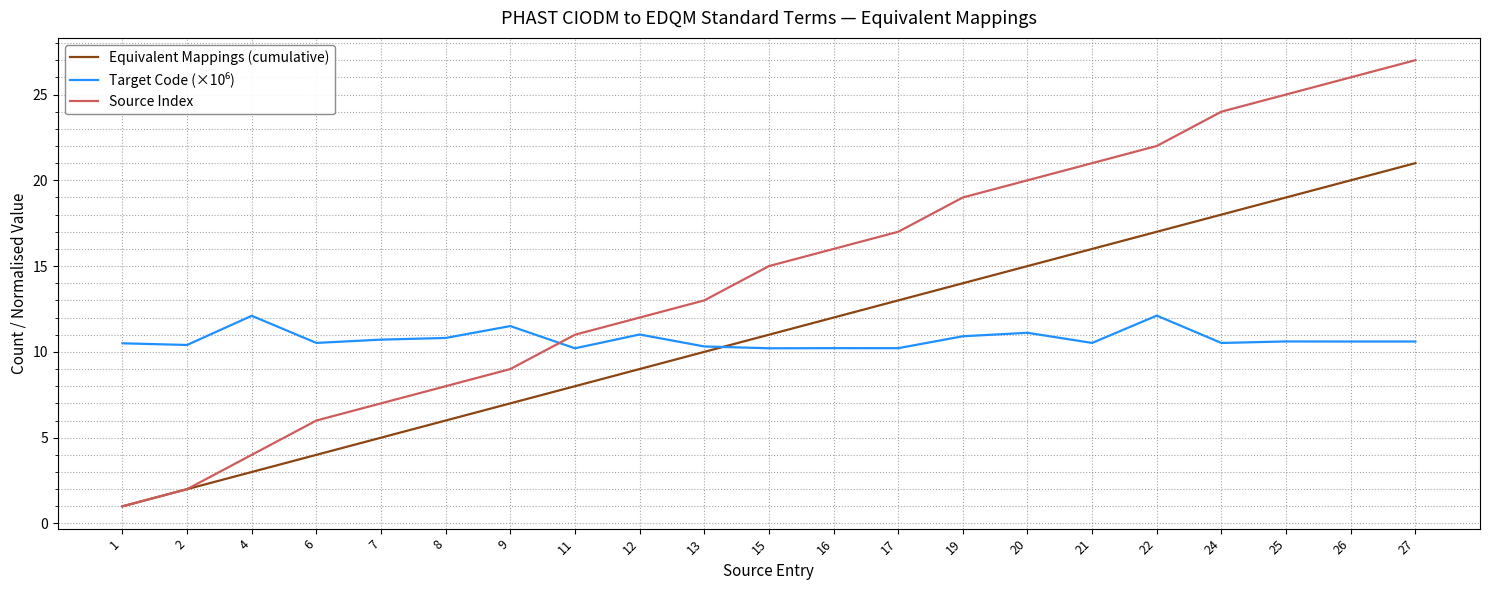

Which series changed the most between 7 and 27?

Source Index